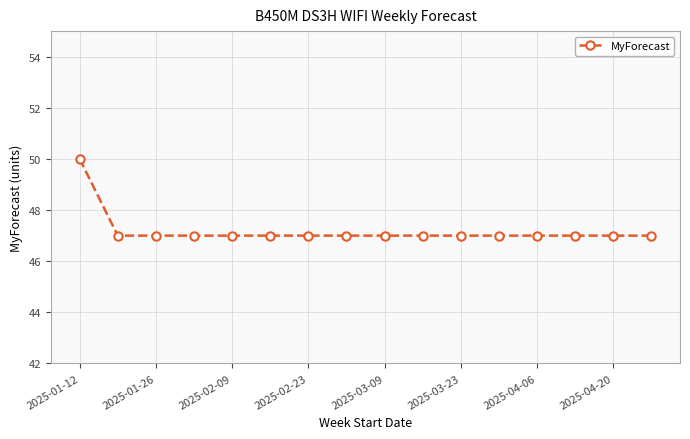

What is the greatest value displayed?

50